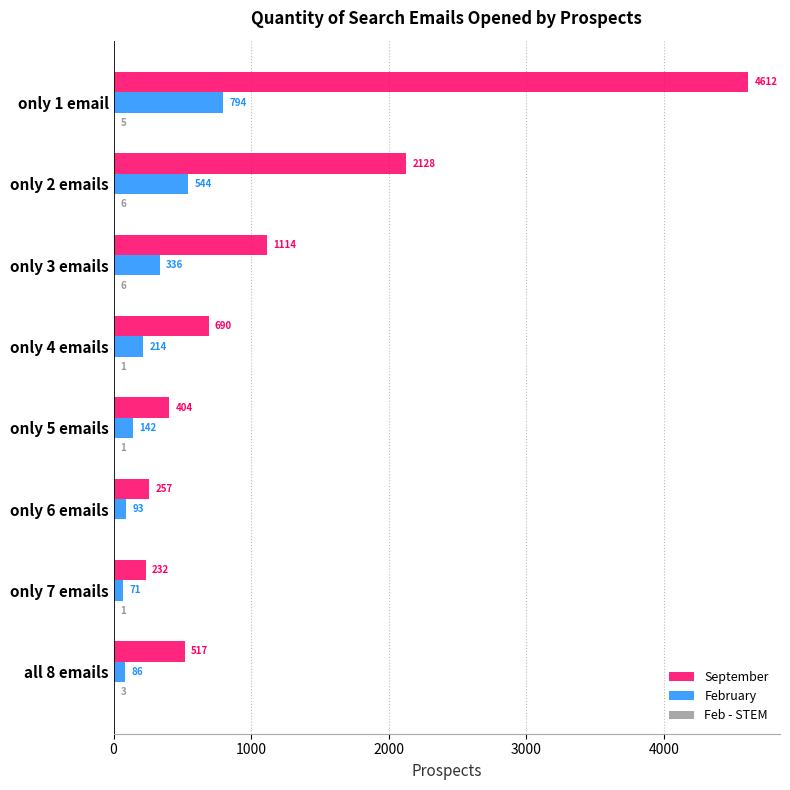

The value of February at only 2 emails is 544. True or false?

True